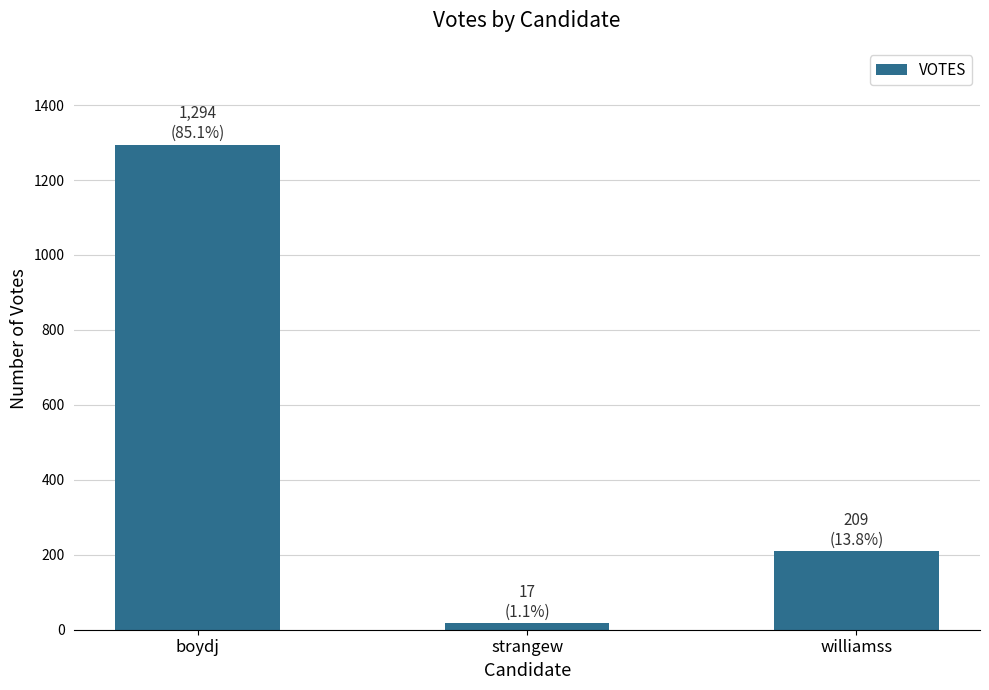

Reading right to left, list all the values displayed in this chart.

209	17	1294